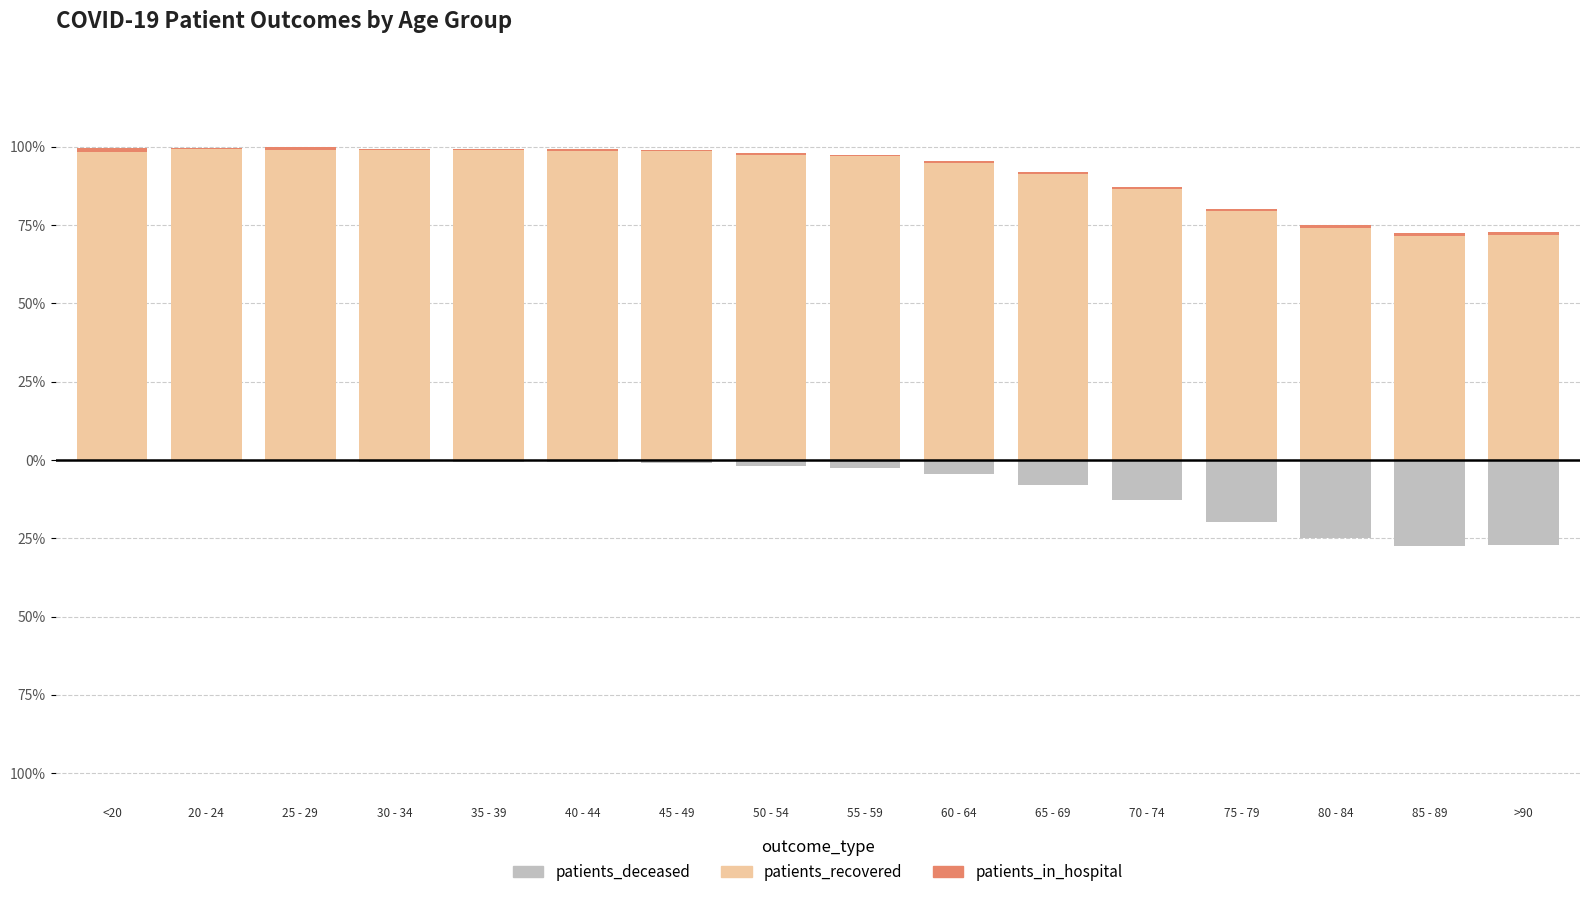

What is the difference between the patients_in_hospital values at 30 - 34 and >90?

0.4